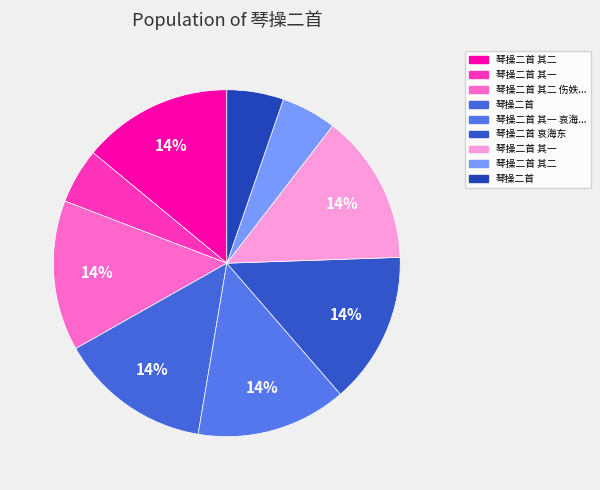

How many slices are in this pie chart?

9